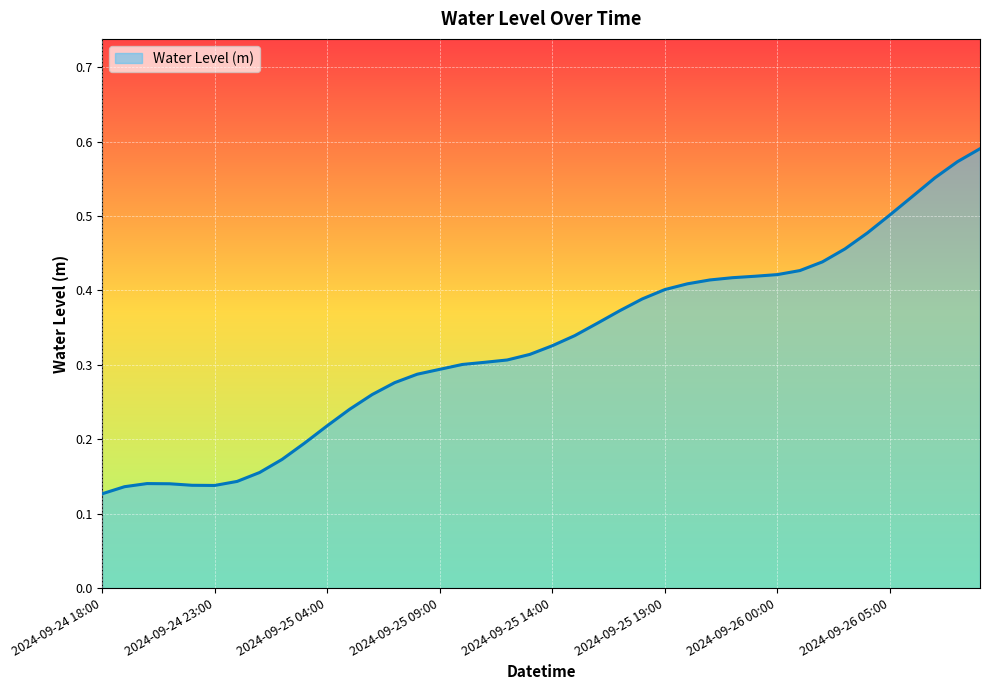

What is the label of the 39th point from the right?

2024-09-24 19:00